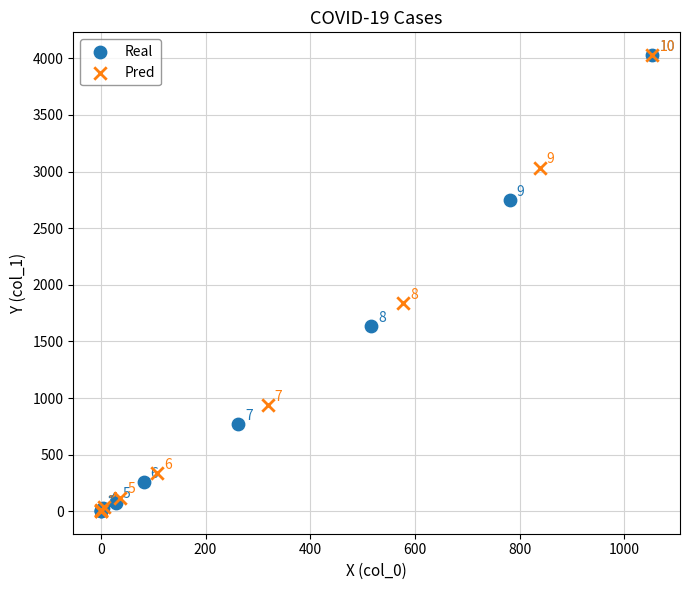

What are all the series names shown in the legend?

Real, Pred